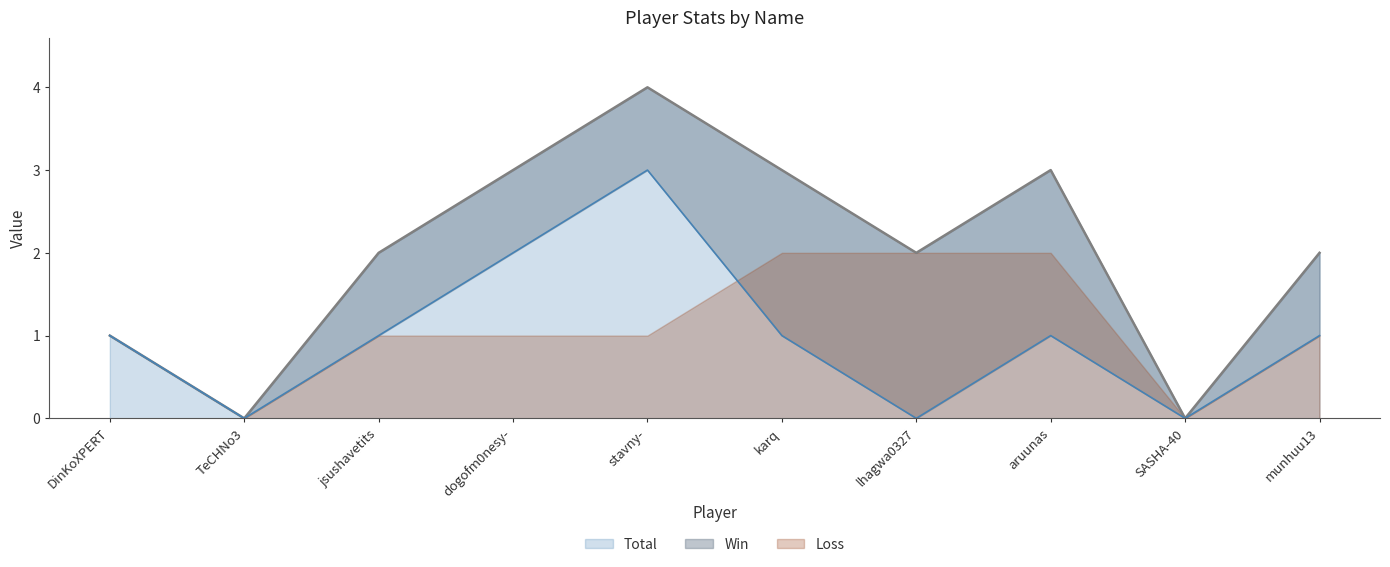

True or false: Total has a value of 2 at SASHA-40.

False